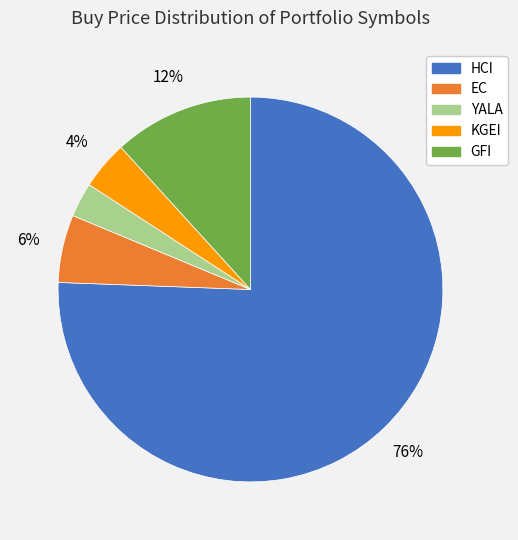

How many slices are in this pie chart?

5